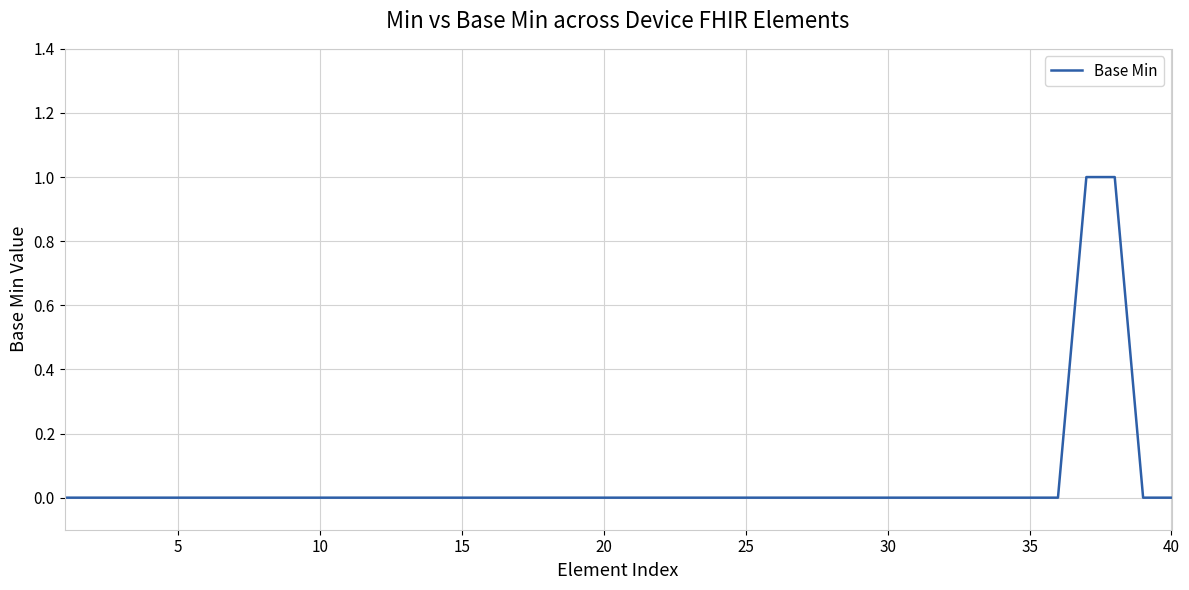

Is this an area chart (filled region under the line)?

No